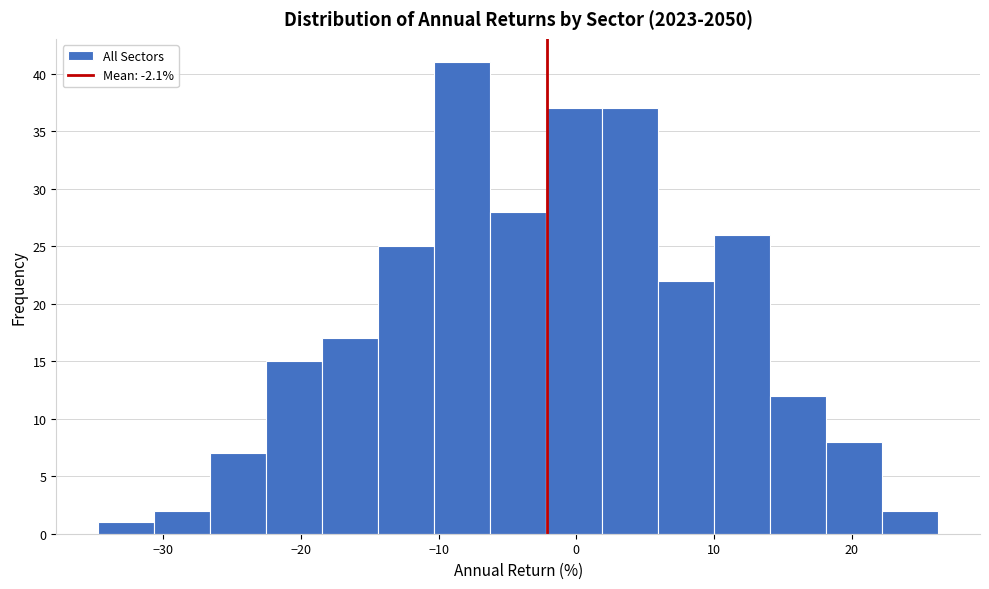

Reading left to right, list every bar in this chart as the range it spans on the x-axis followed by its height. Neither the bar edges nor the heights are printed on the chart, so give them approximately, as read against the axes.

-35 to -31: 1
-31 to -27: 2
-27 to -23: 7
-23 to -18: 15
-18 to -14: 17
-14 to -10: 25
-10 to -6: 41
-6 to -2: 28
-2 to 2: 37
2 to 6: 37
6 to 10: 22
10 to 14: 26
14 to 18: 12
18 to 22: 8
22 to 26: 2